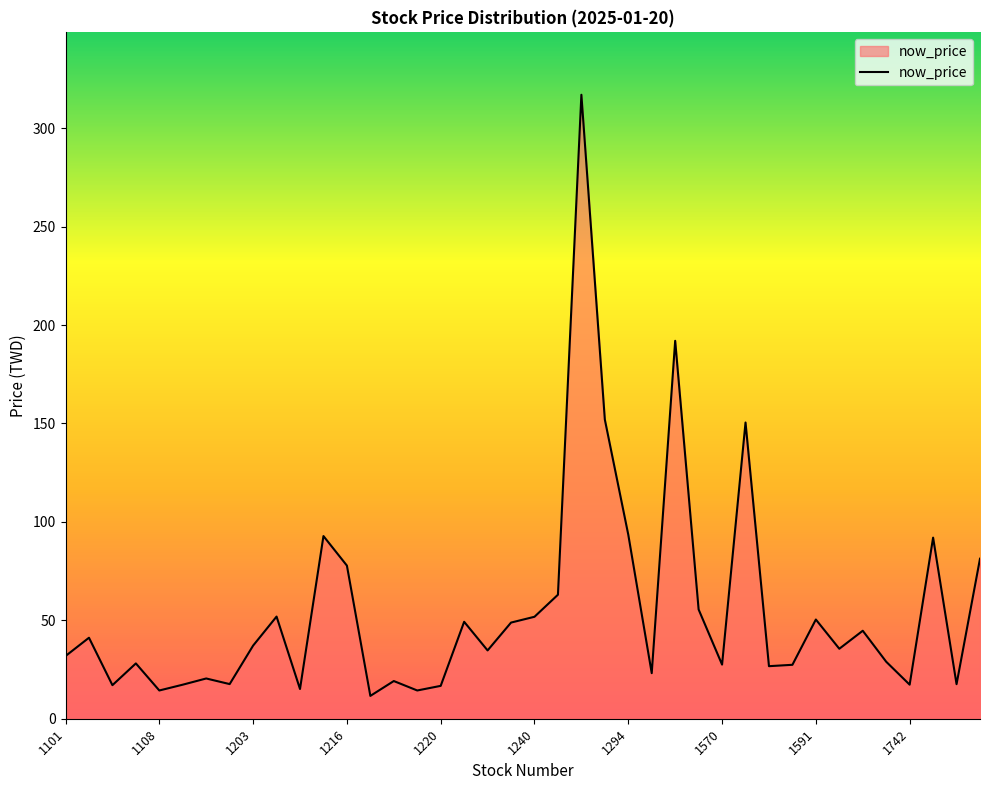

What is the greatest value displayed?

317.0